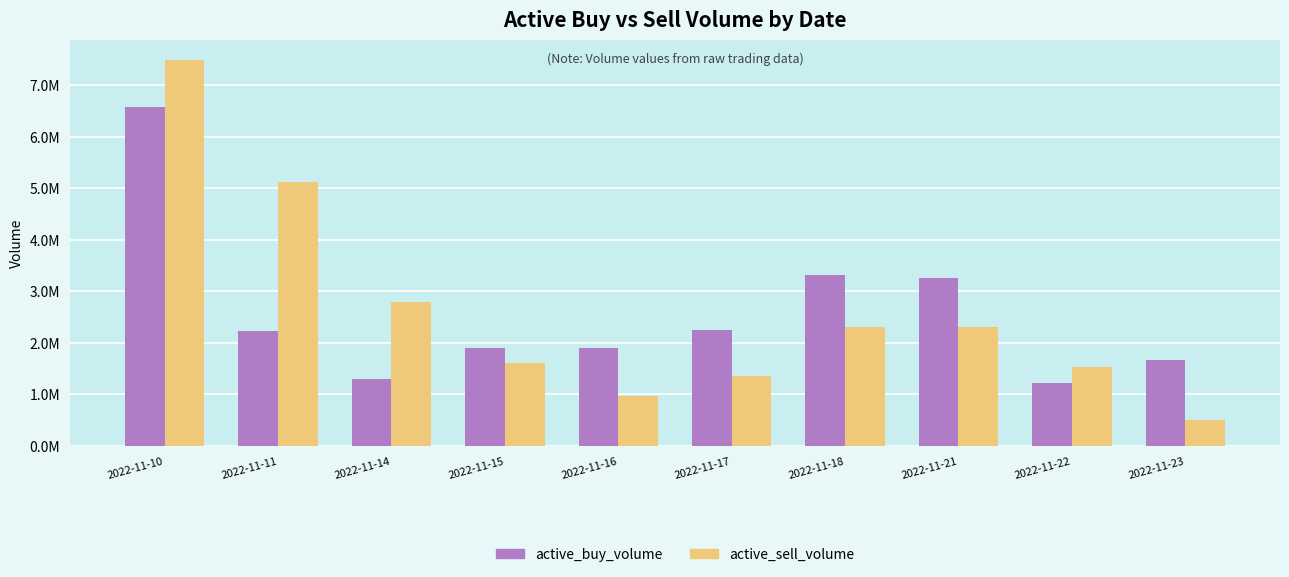

Rank the series at 2022-11-23 from highest to lowest value.

active_buy_volume, active_sell_volume